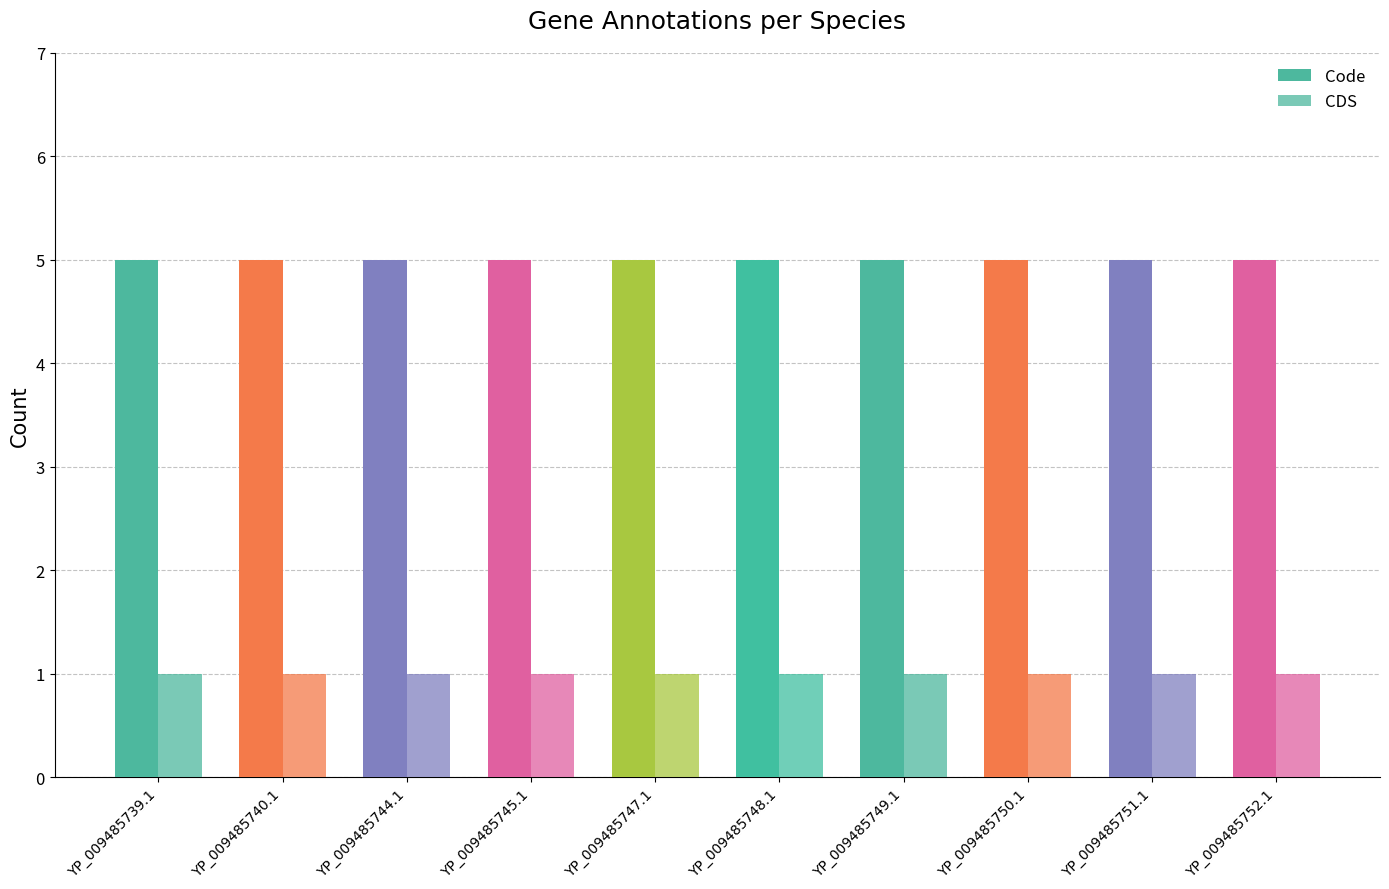

Which series changed the most between YP_009485739.1 and YP_009485749.1?

Code